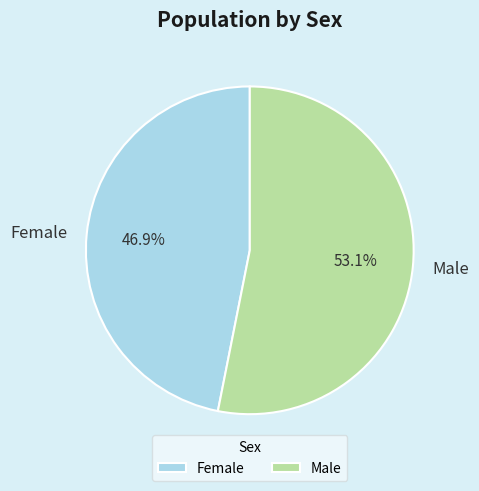

How many segments does this pie chart have?

2